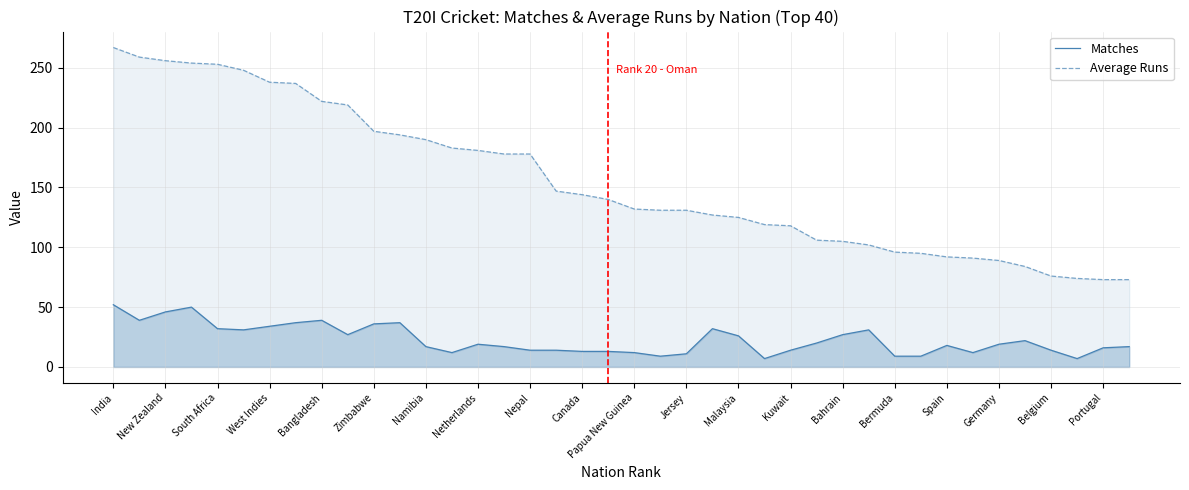

Which series has the largest total across all categories?

Average Runs